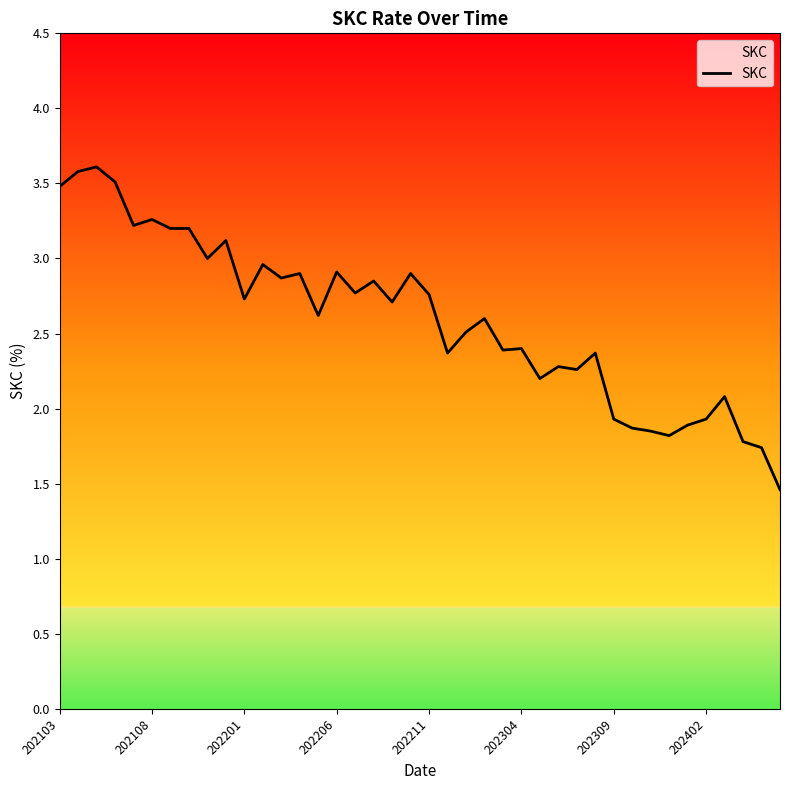

Count the number of data series in this chart.

1